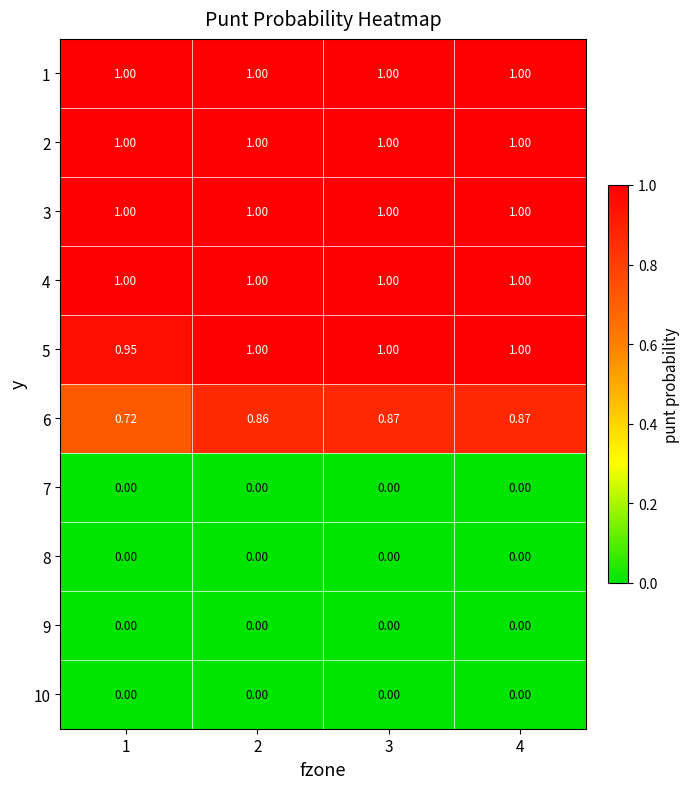

At how many categories does at least one series exceed 0?

4